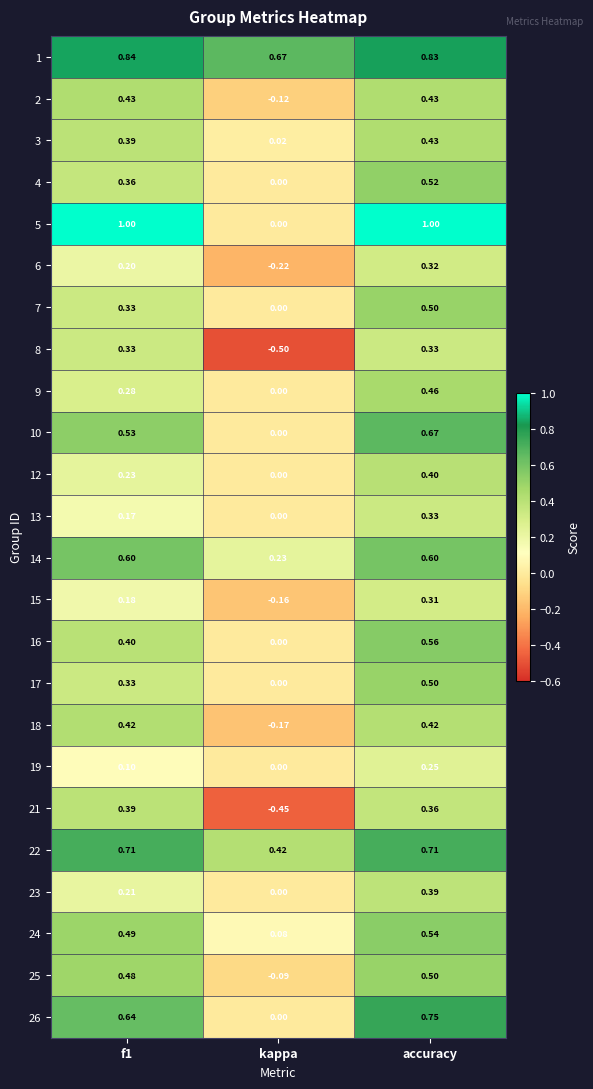

Count the number of data series in this chart.

24